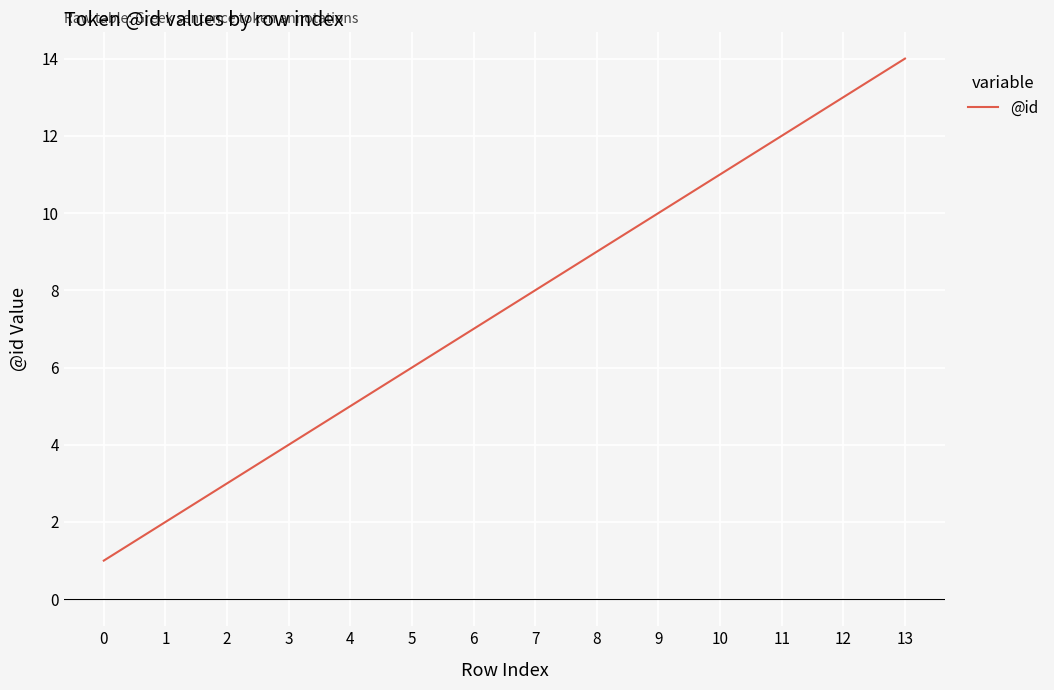

Between 7 and 13, which is larger?

13